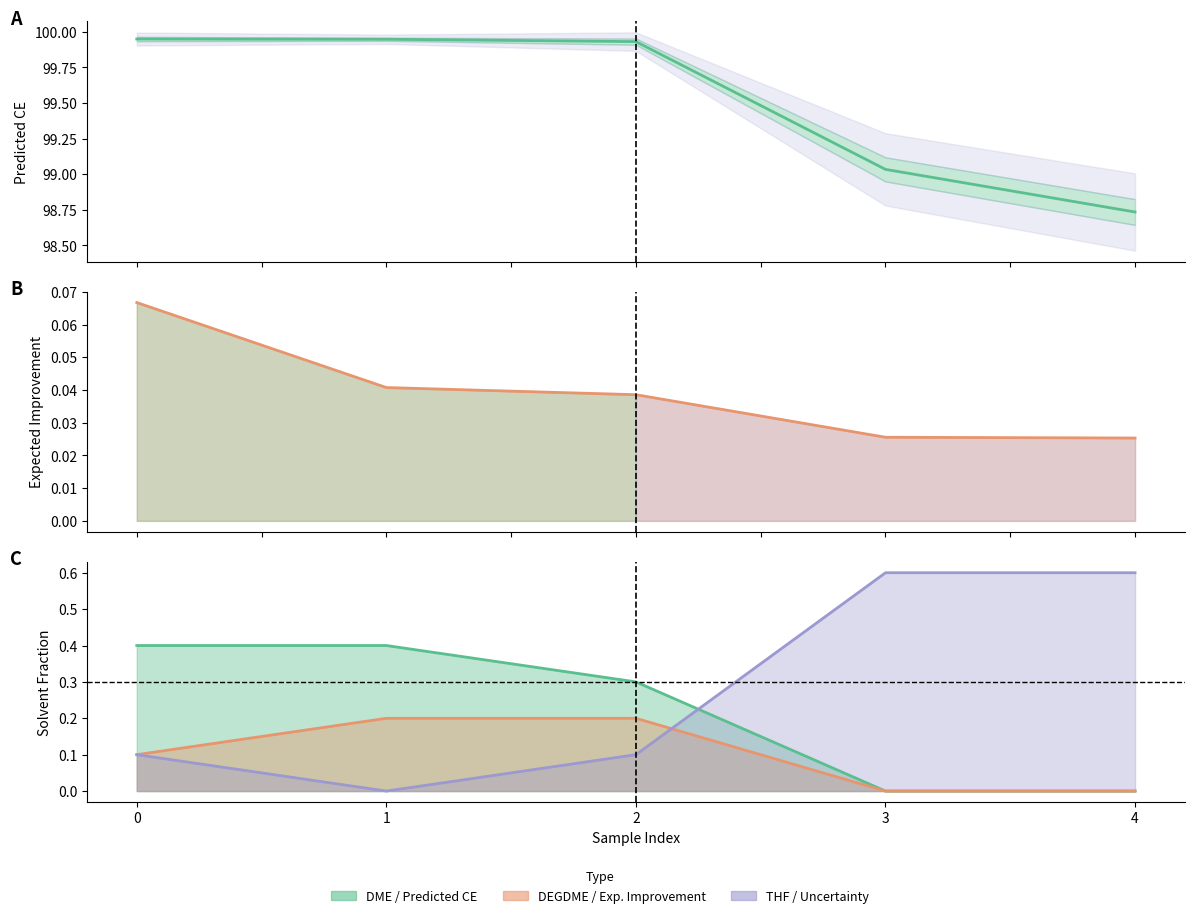

How many data points in DME are above 0?

3